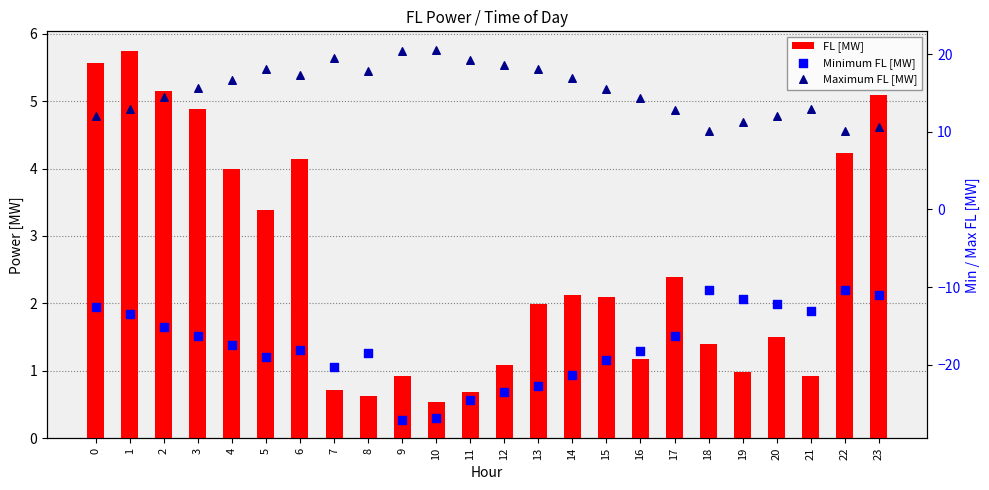

Which series has the widest spread of Y values?

Minimum FL [MW]